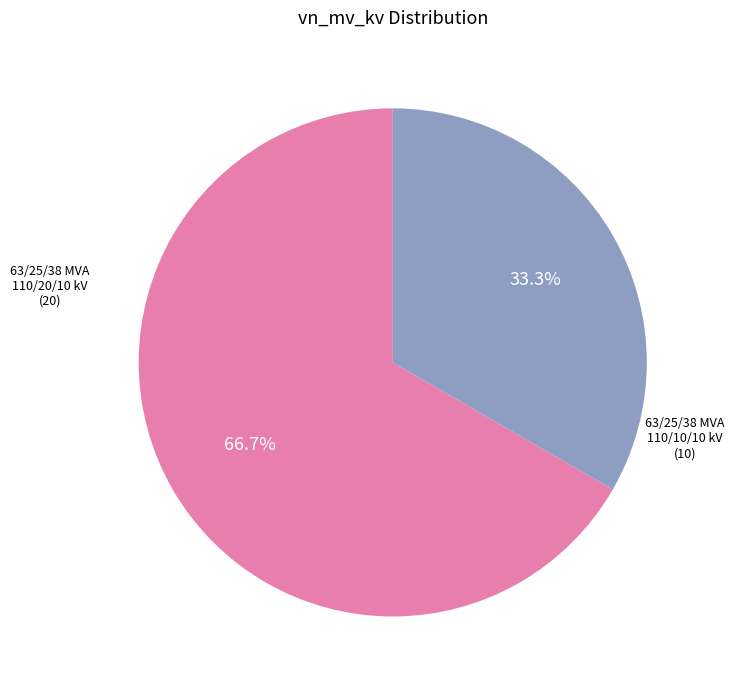

Is there any slice that represents more than half of the pie?

Yes